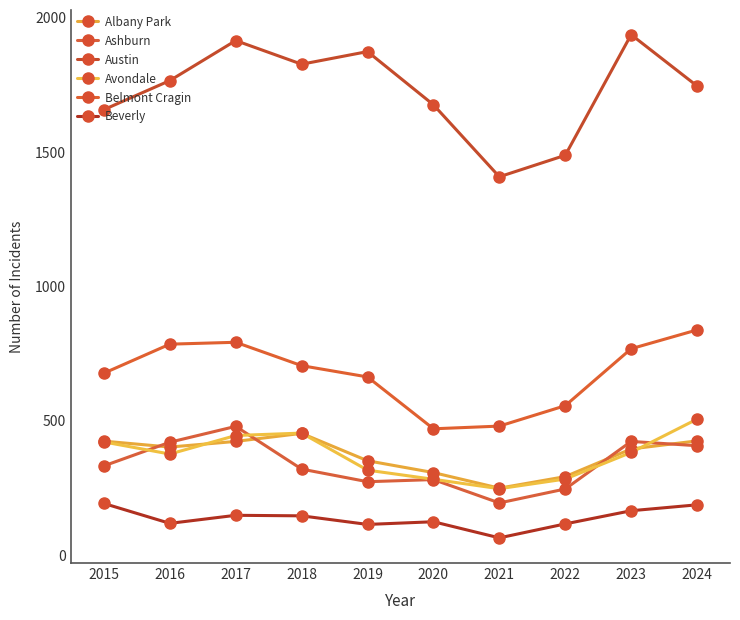

Which series has the largest range (max minus min)?

Austin